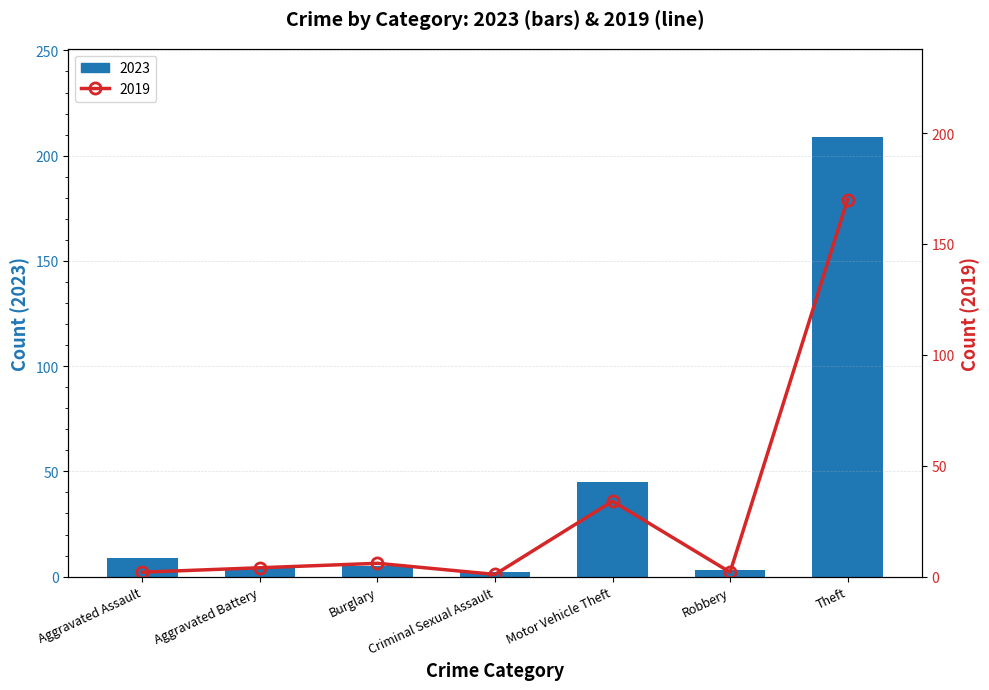

What is the value of the 2023 bar at the 5th from the left?

45